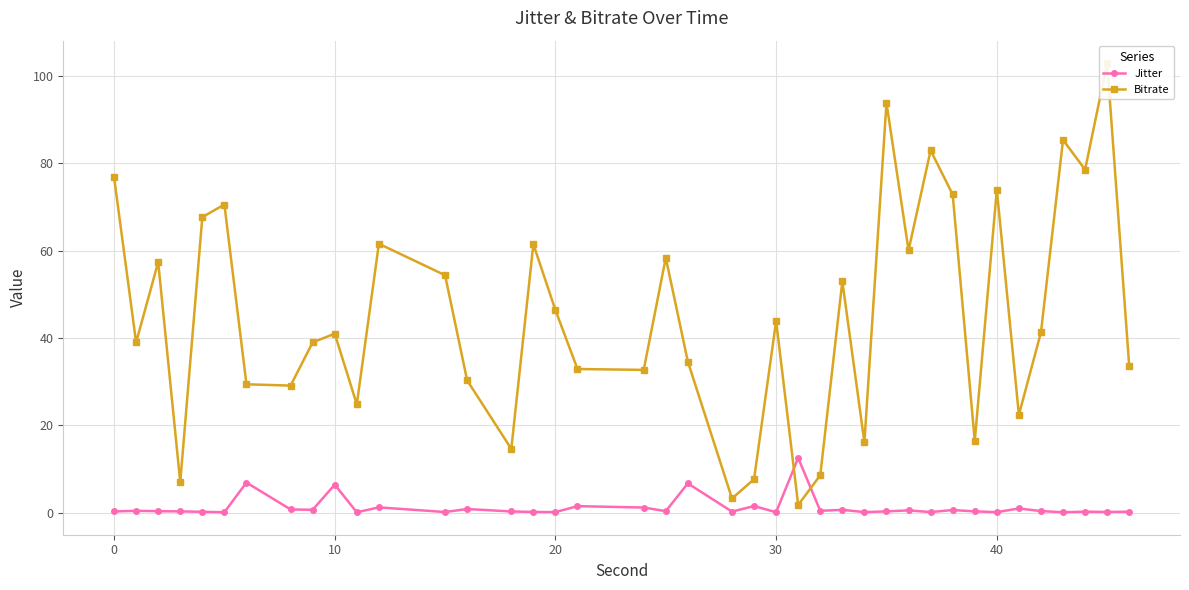

What is the difference between the maximum and second lowest values in the Jitter series?

12.4